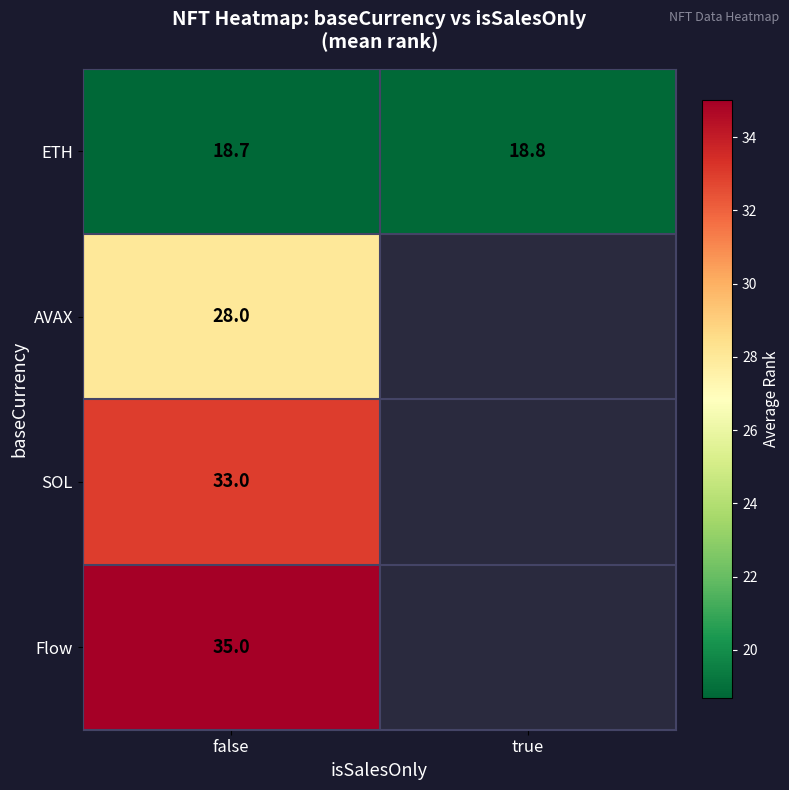

Is the value of ETH at true greater than the value of AVAX at false?

No